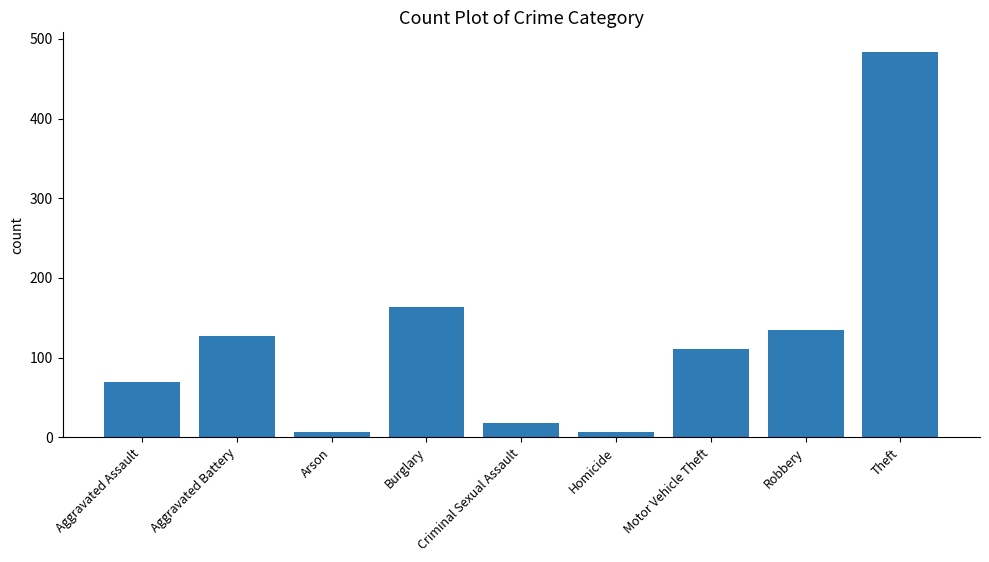

What is the change in value from Aggravated Assault to Theft?

+415